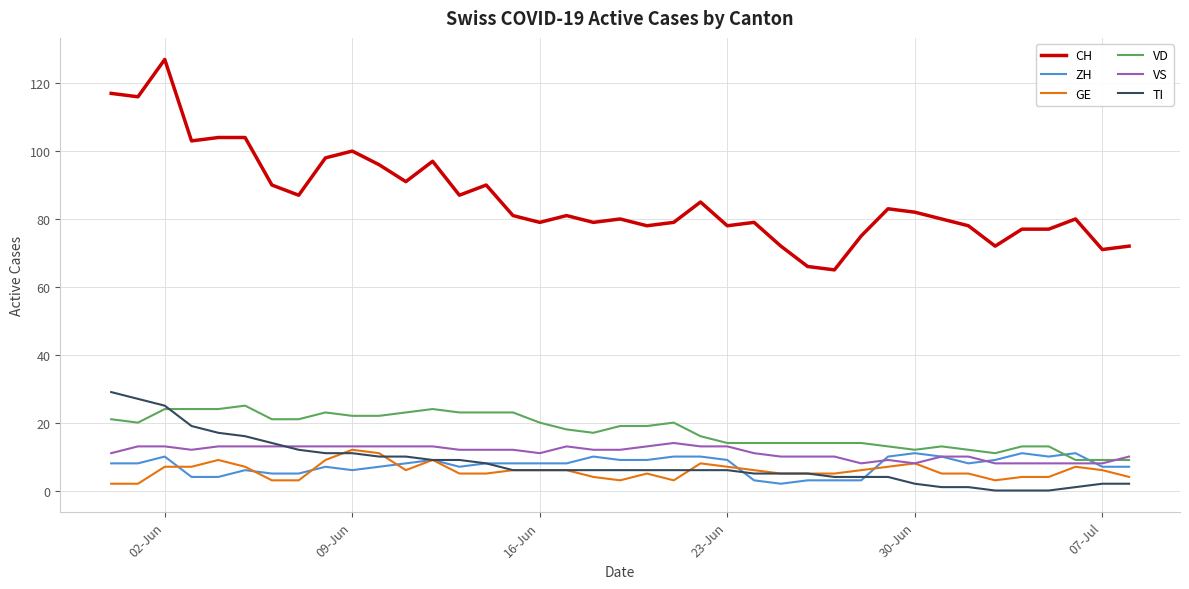

Which series has the largest range (max minus min)?

CH